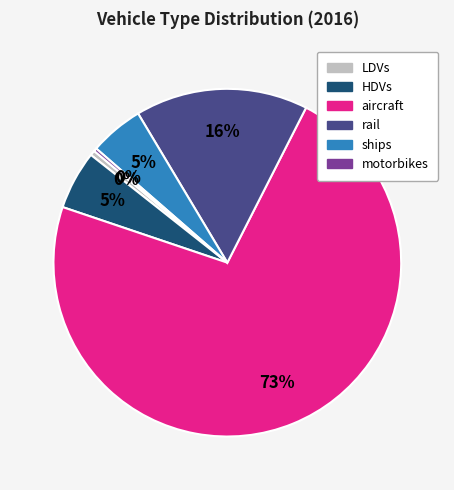

To the nearest percent, what is the average slice percentage?

17%